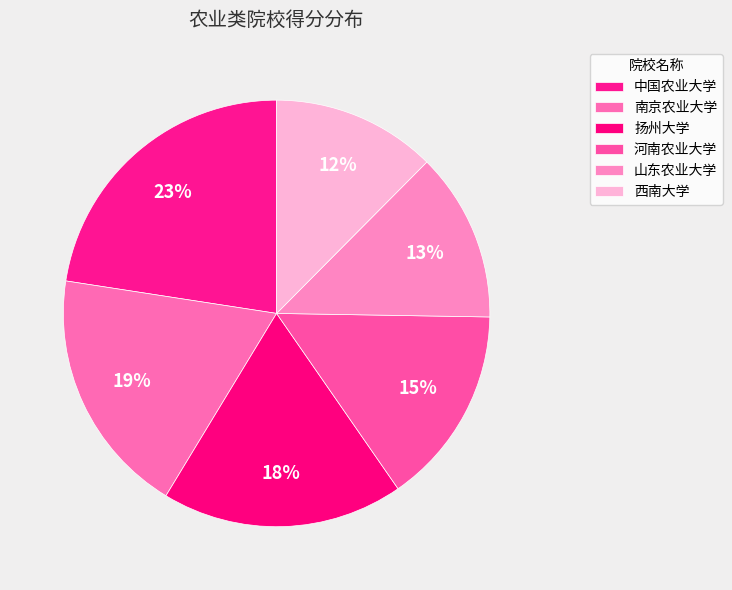

What is the total percentage of 西南大学 and 扬州大学?

30.8%